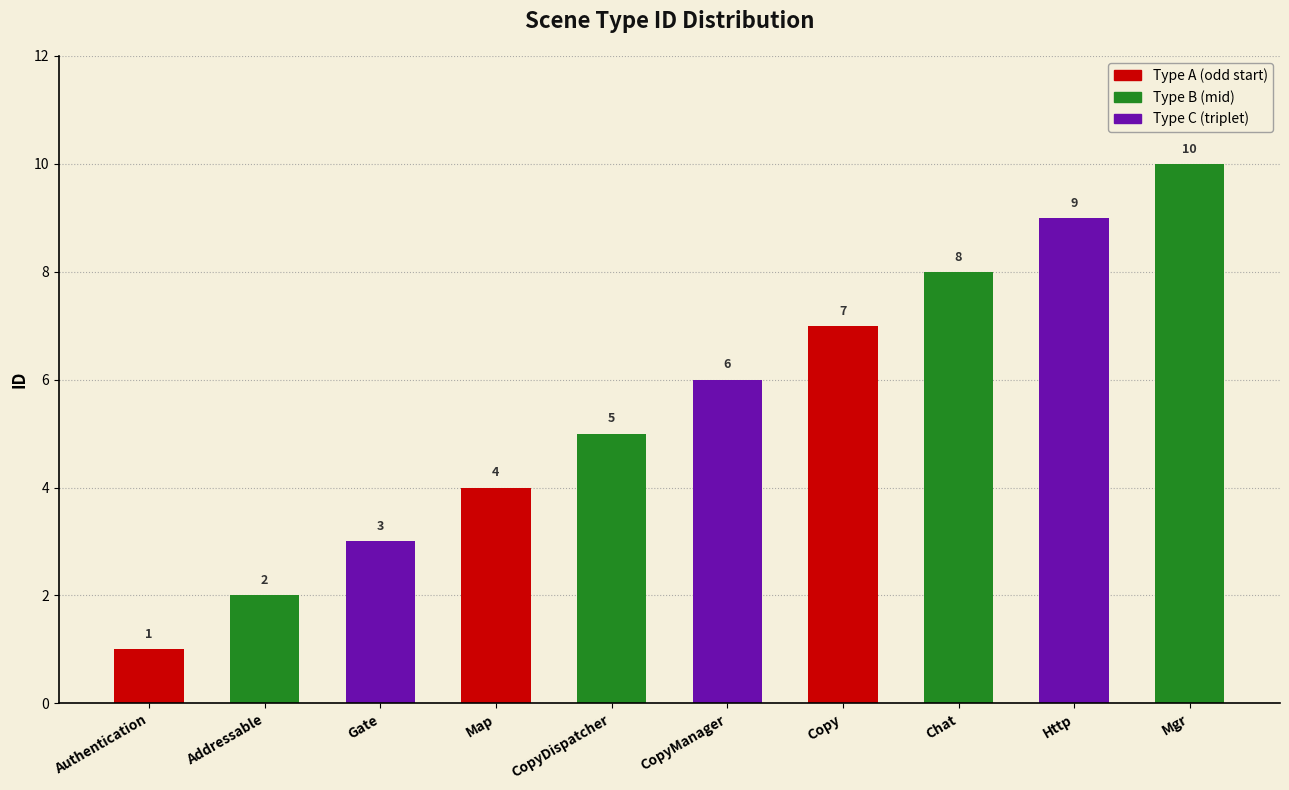

Read the value at Copy.

7